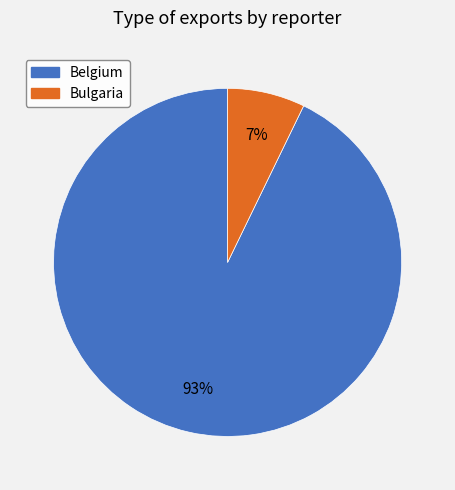

Is there a majority slice in this chart?

Yes